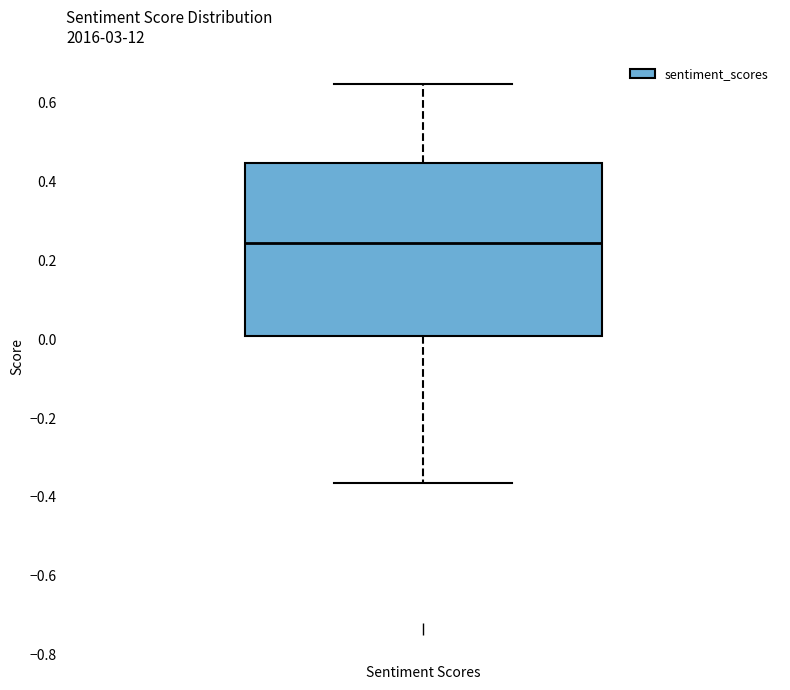

Where does the upper whisker of the box for Sentiment Scores end on the y-axis? The values are not printed on the chart, so give them approximately, as read against the axis.

0.64